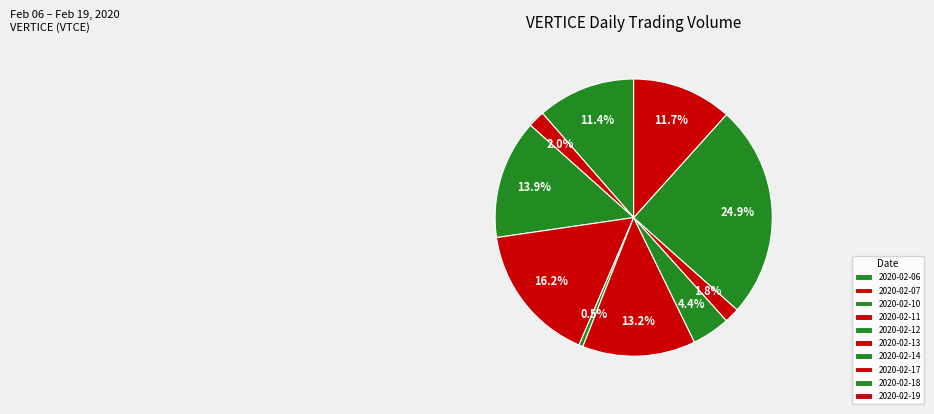

What percentage is the 2020-02-07 slice, to the nearest percent?

2%